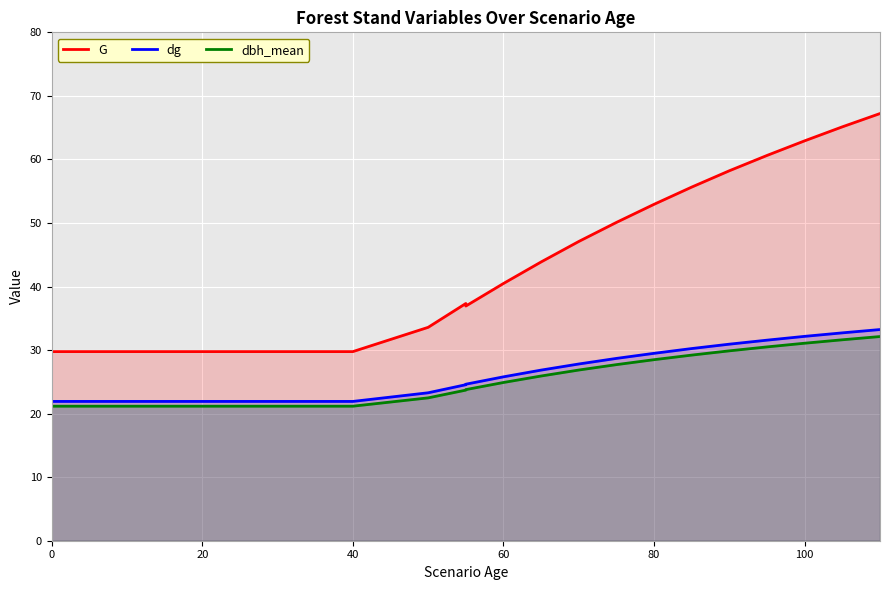

What is the sum of the dg values at 20 and 120?

51.4